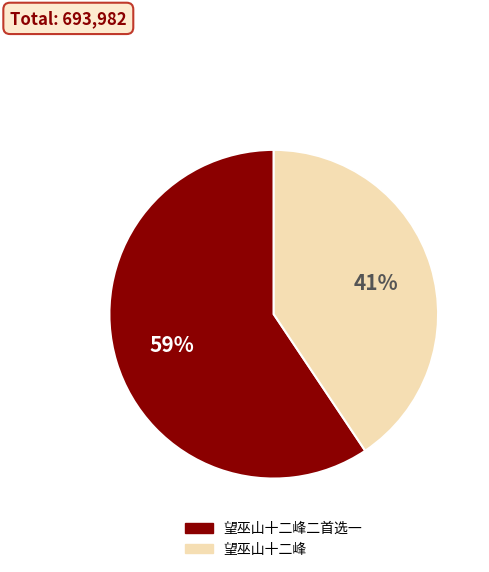

To the nearest percent, what is the average slice percentage?

50%